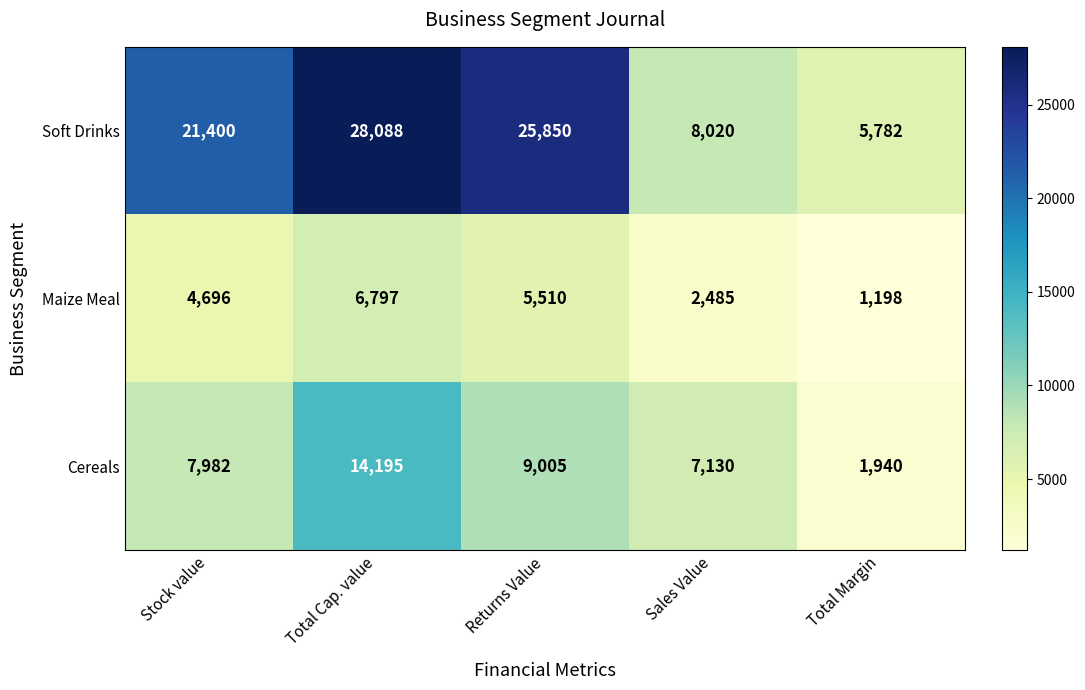

Reading left to right, list all the values displayed in this chart.

Soft Drinks: Stock value=21400	Total Cap. value=28088	Returns Value=25850	Sales Value=8020	Total Margin=5782
Maize Meal: Stock value=4696	Total Cap. value=6797	Returns Value=5510	Sales Value=2485	Total Margin=1198
Cereals: Stock value=7982	Total Cap. value=14195	Returns Value=9005	Sales Value=7130	Total Margin=1940